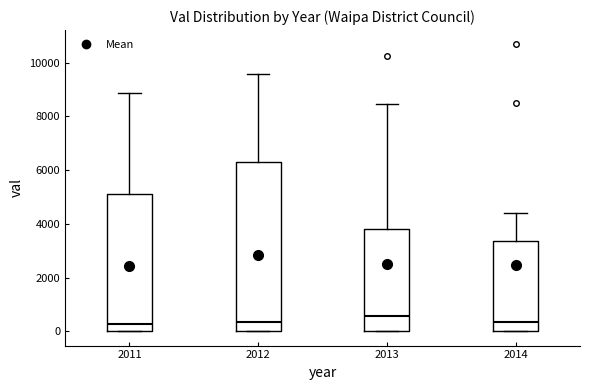

Comparing the boxes themselves (not the whiskers), which one is the tallest?

2012